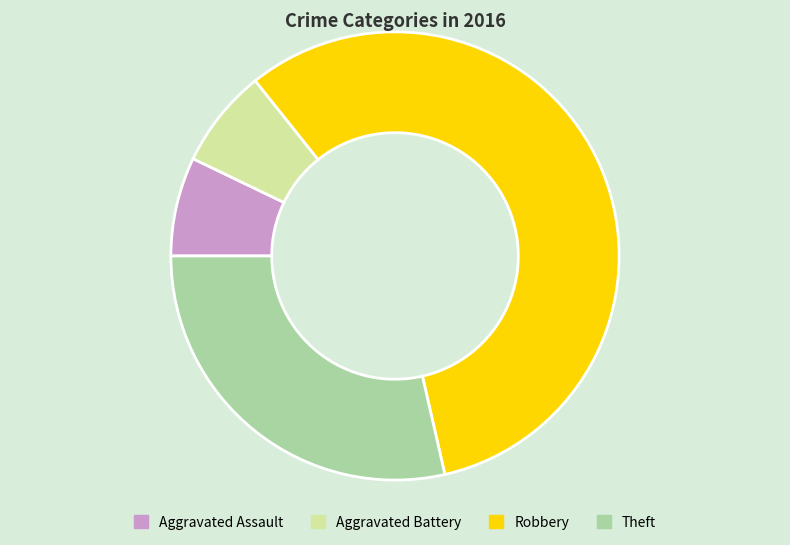

Which slice is the largest?

Robbery